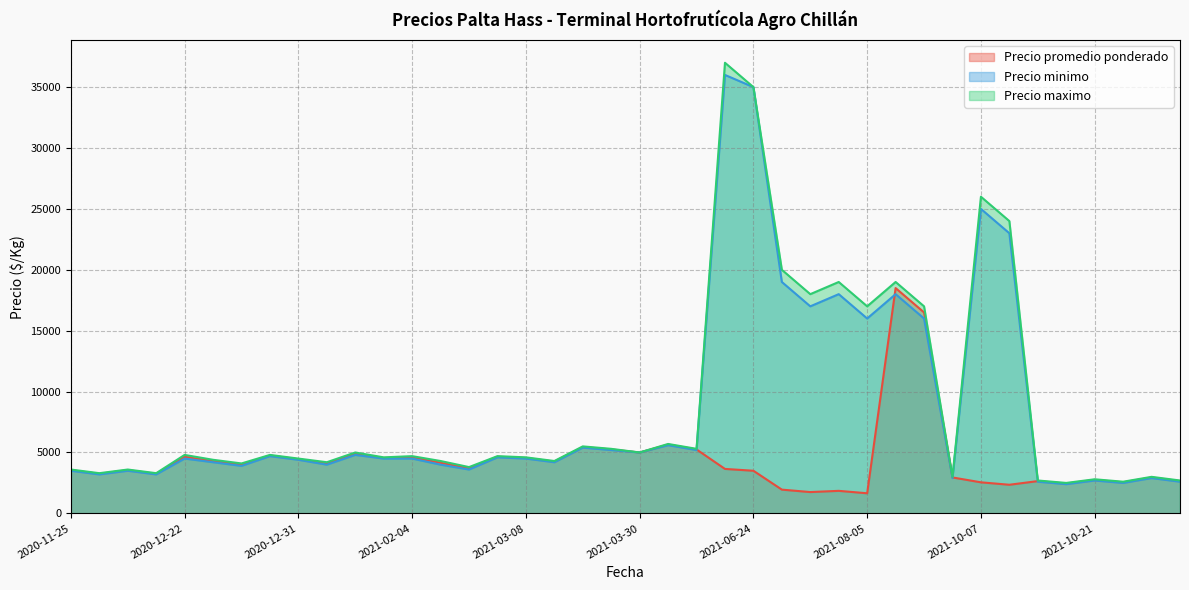

How many lines are shown in the chart?

3